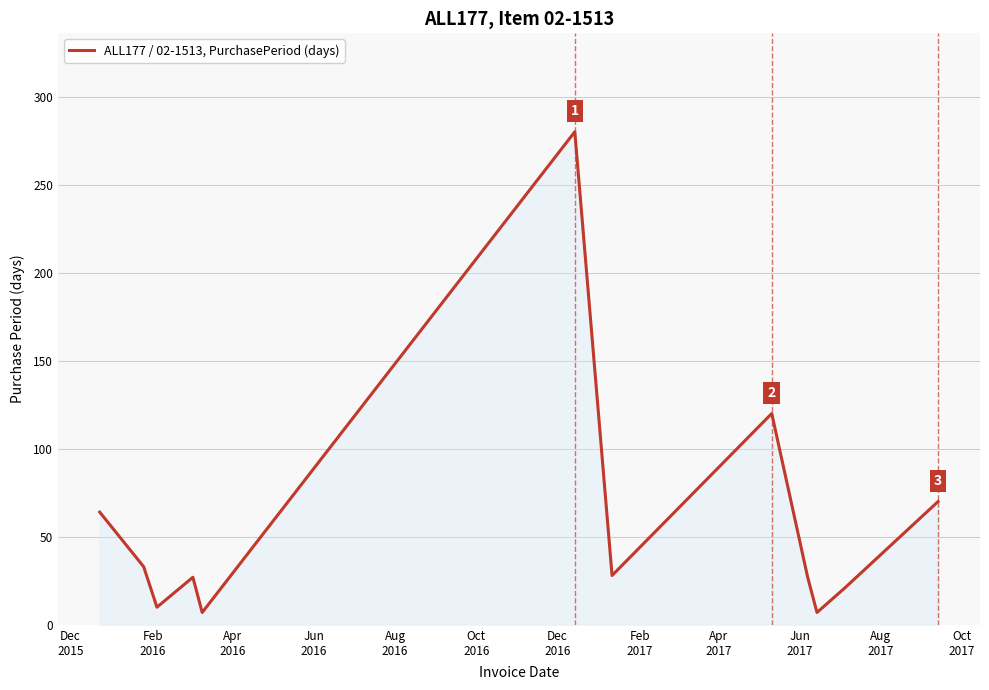

True or false: the data has more than 1 interior local peaks.

True